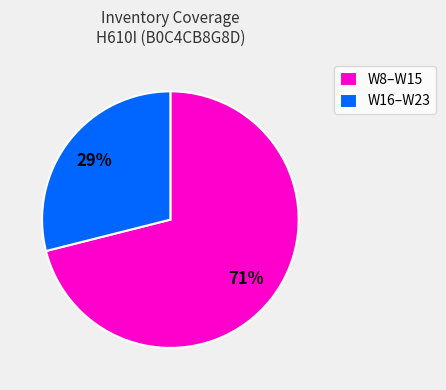

Which has a higher value, W8–W15 or W16–W23?

W8–W15